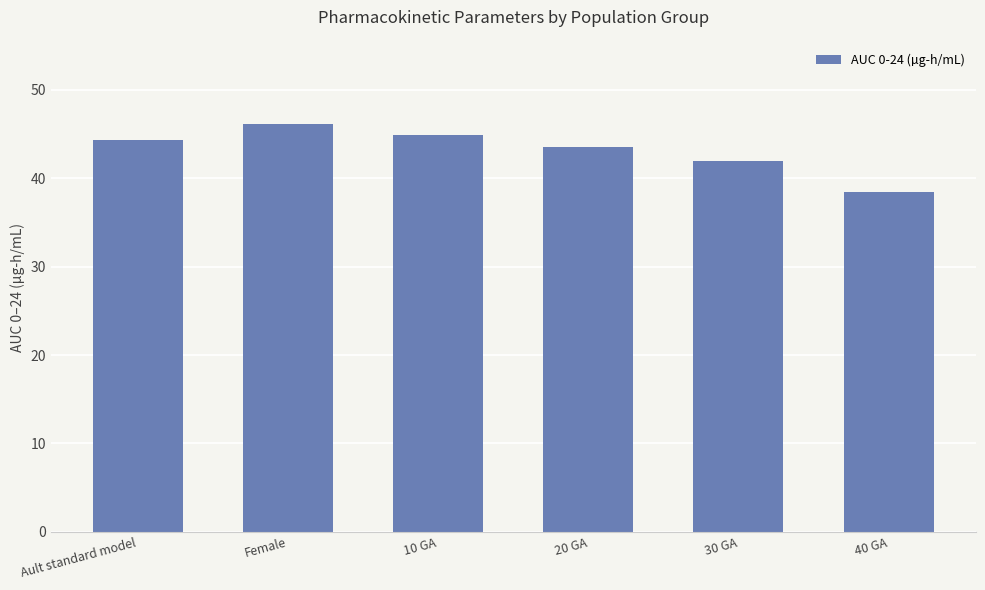

List the labels in order of value, largest first.

Female, 10 GA, Ault standard model, 20 GA, 30 GA, 40 GA